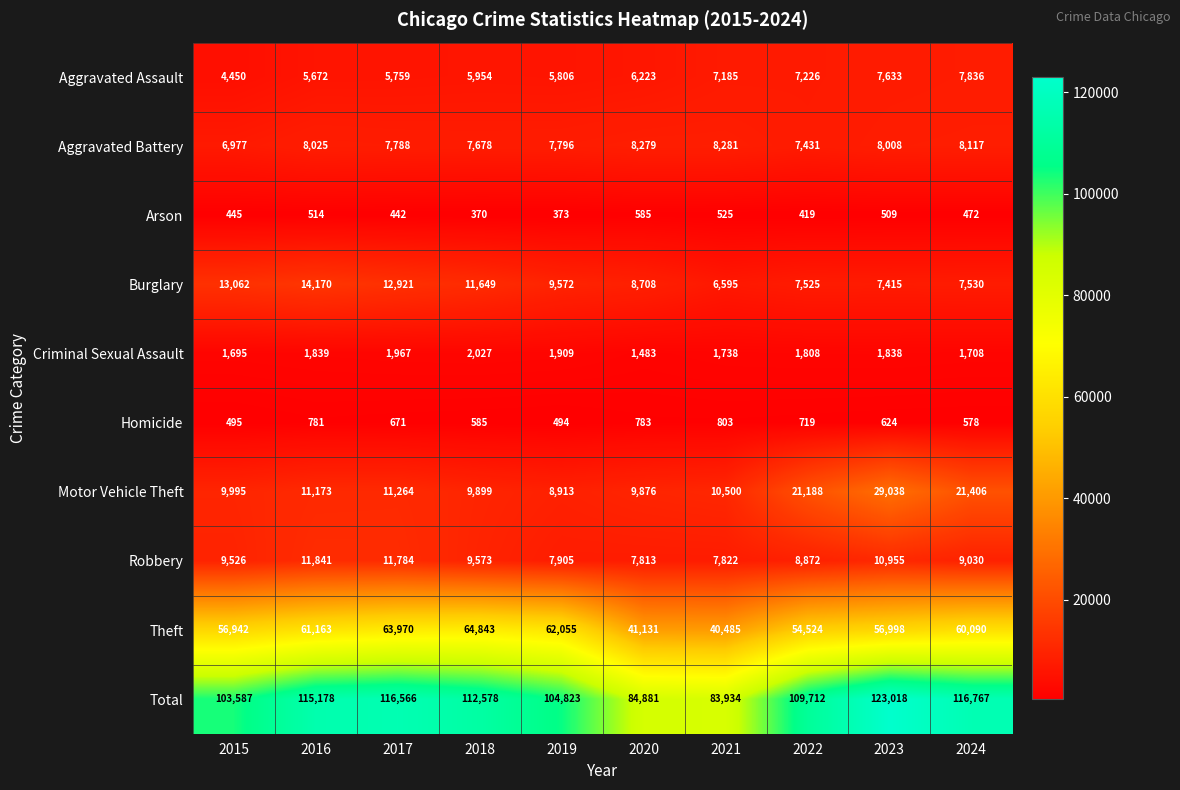

True or false: Theft has a value of 63970 at 2017.

True